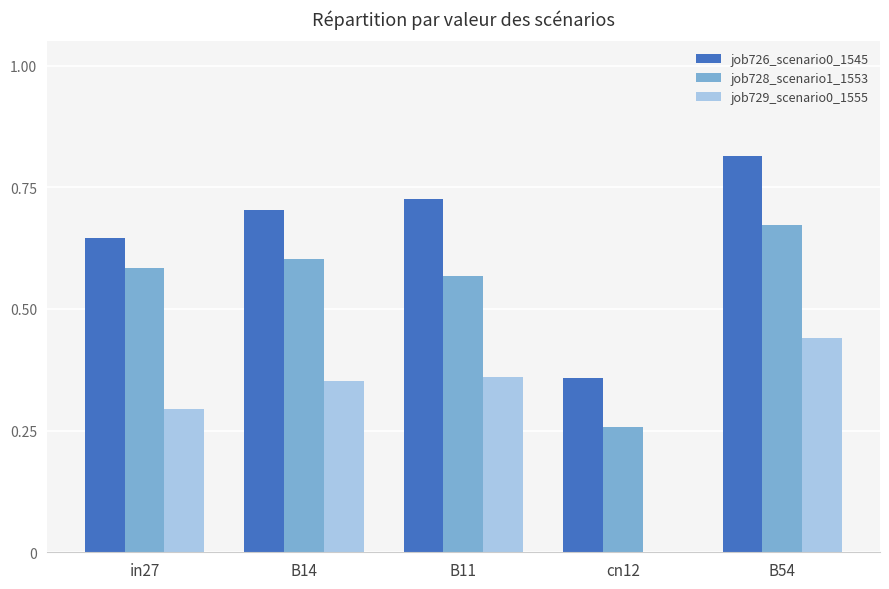

The value of job728_scenario1_1553 at B14 is 0.6. True or false?

True